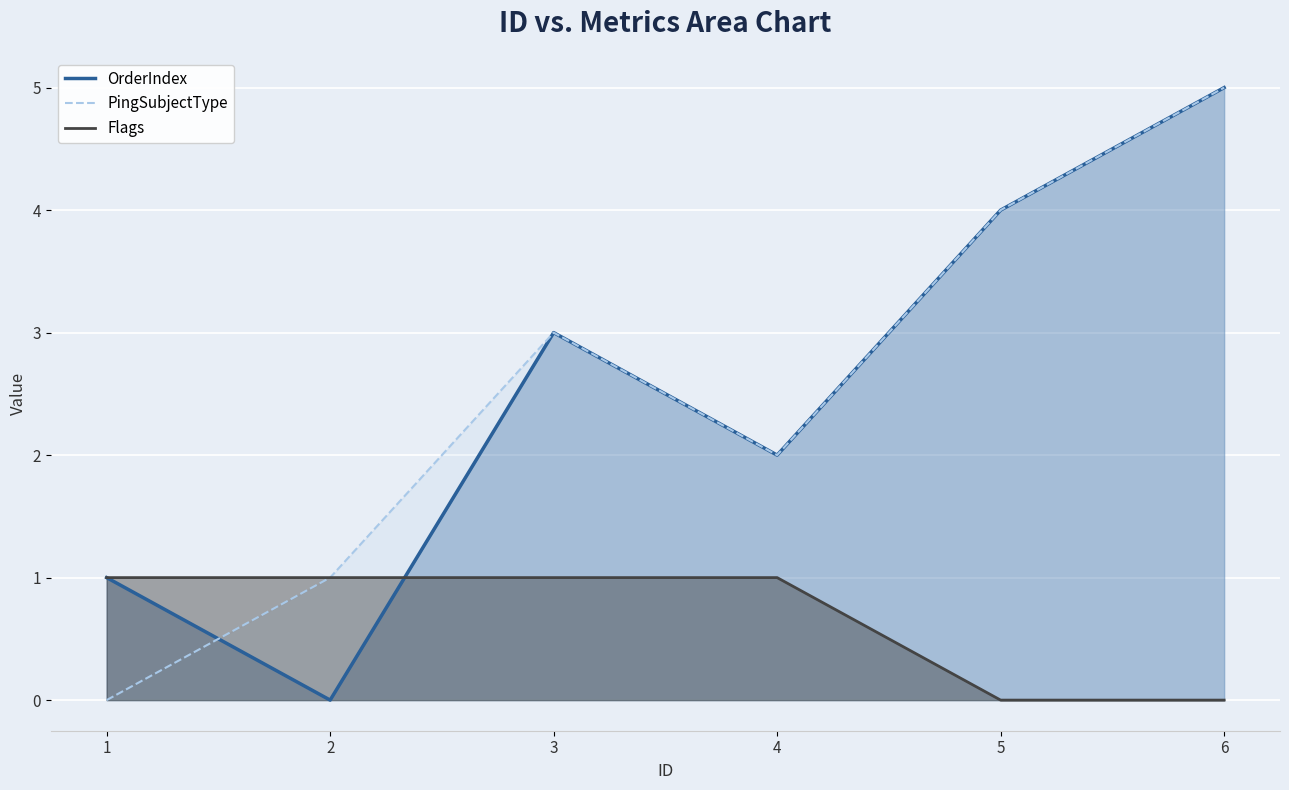

Rank the categories by PingSubjectType value from highest to lowest.

6, 5, 3, 4, 2, 1